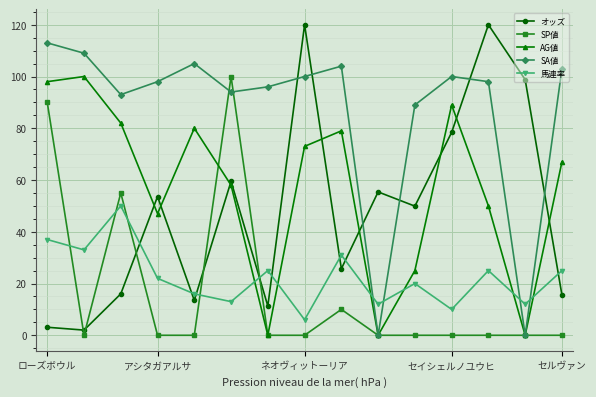

True or false: オッズ and 馬連率 cross at least once.

True